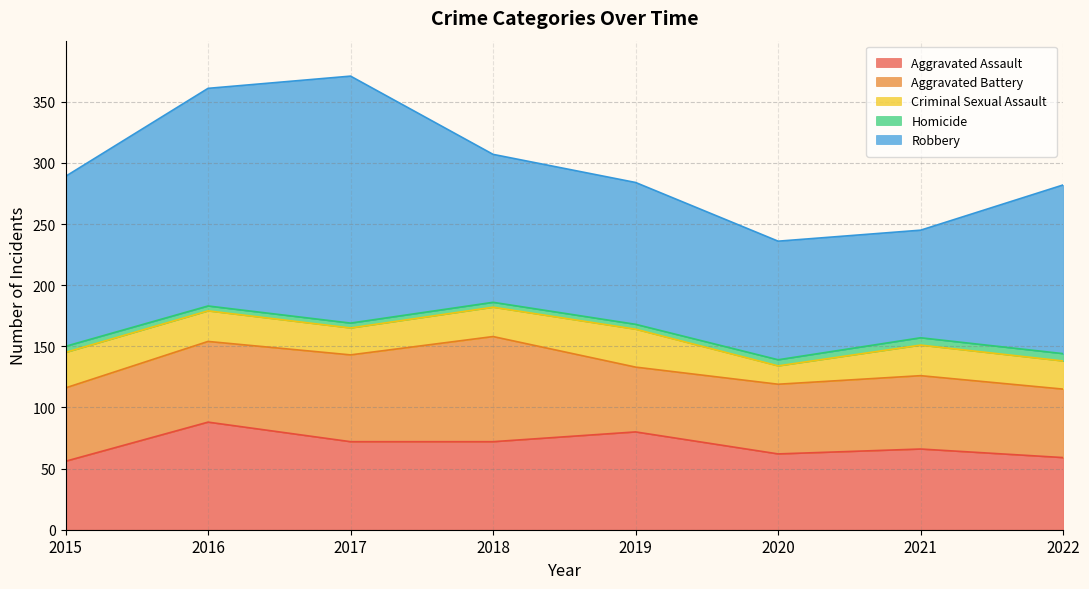

Rank the series at 2020 from highest to lowest value.

Robbery, Aggravated Assault, Aggravated Battery, Criminal Sexual Assault, Homicide